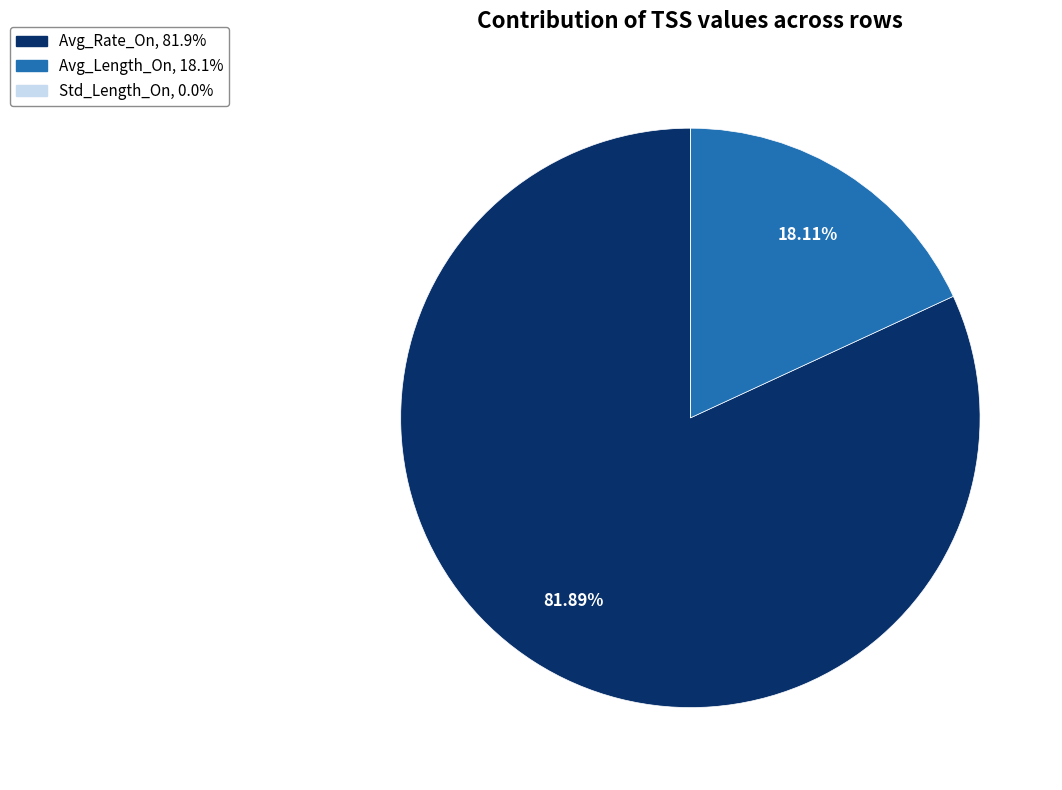

Which category has the biggest portion of the pie?

Avg_Rate_On